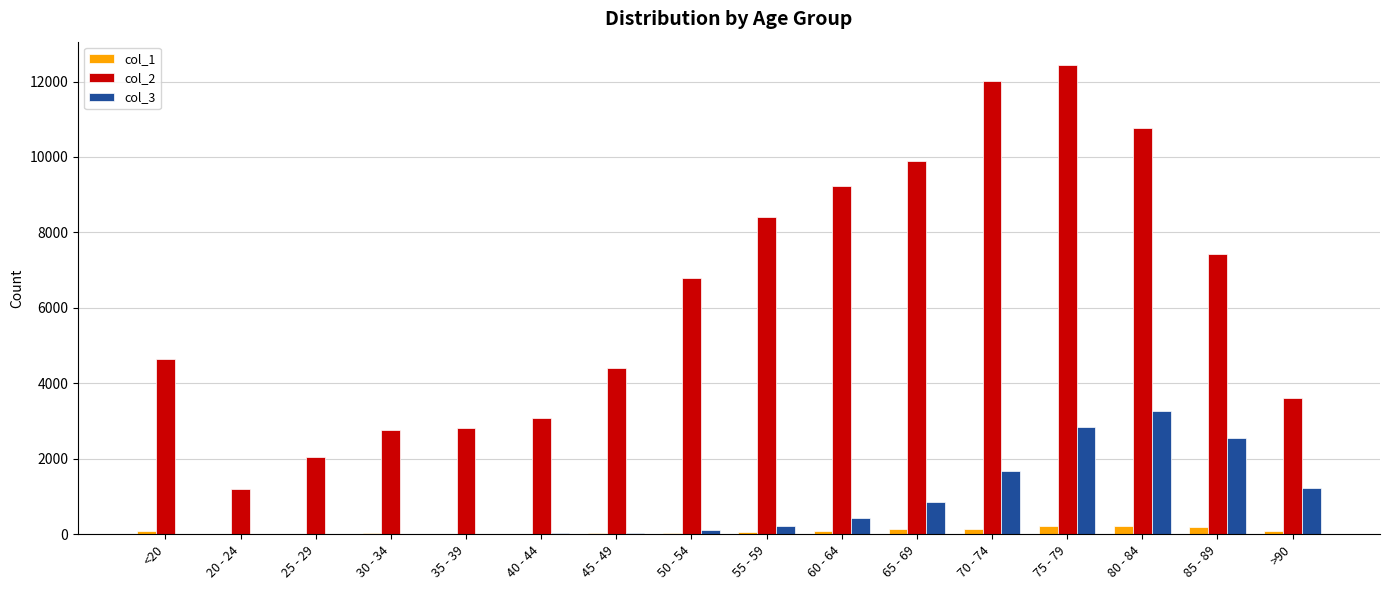

At which category is the sum across all series the highest?

75 - 79